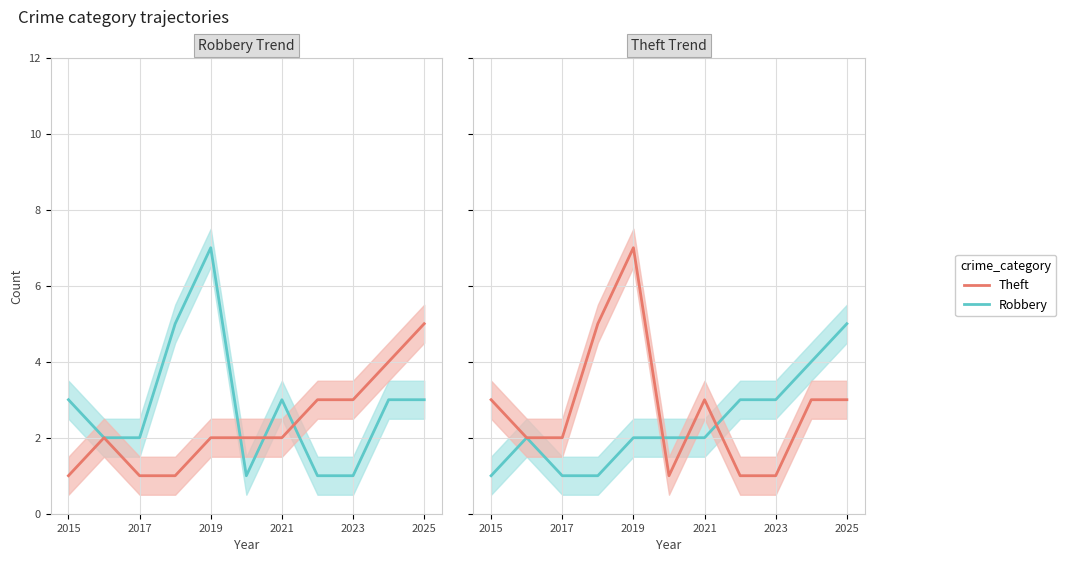

Reading right to left, what are all the values shown in this chart?

Robbery: 5	4	3	3	2	2	2	1	1	2	1
Theft: 3	3	1	1	3	1	7	5	2	2	3